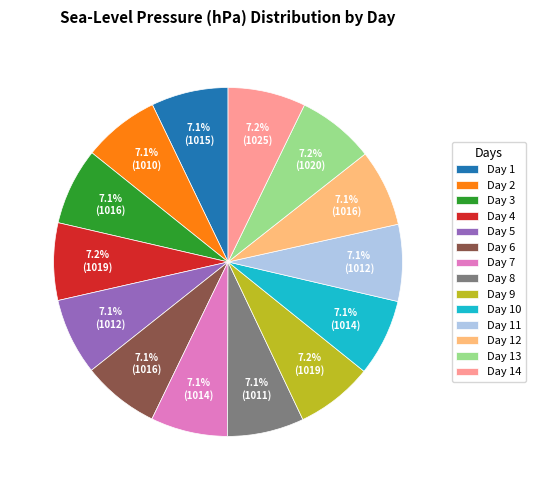

Combined, what portion of the pie is Day 5 and Day 11?

14.2%